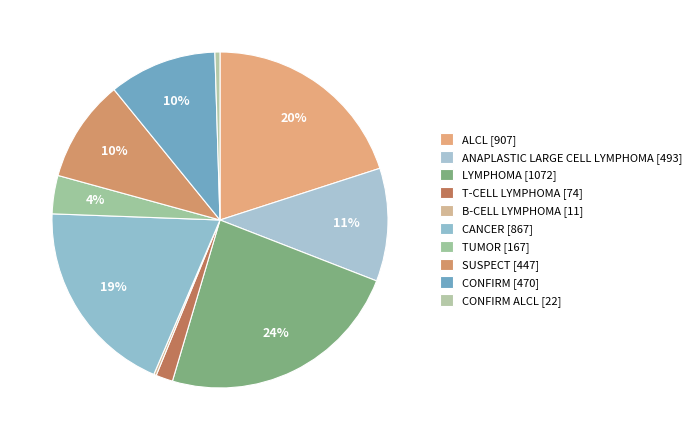

Does any single category account for the majority?

No